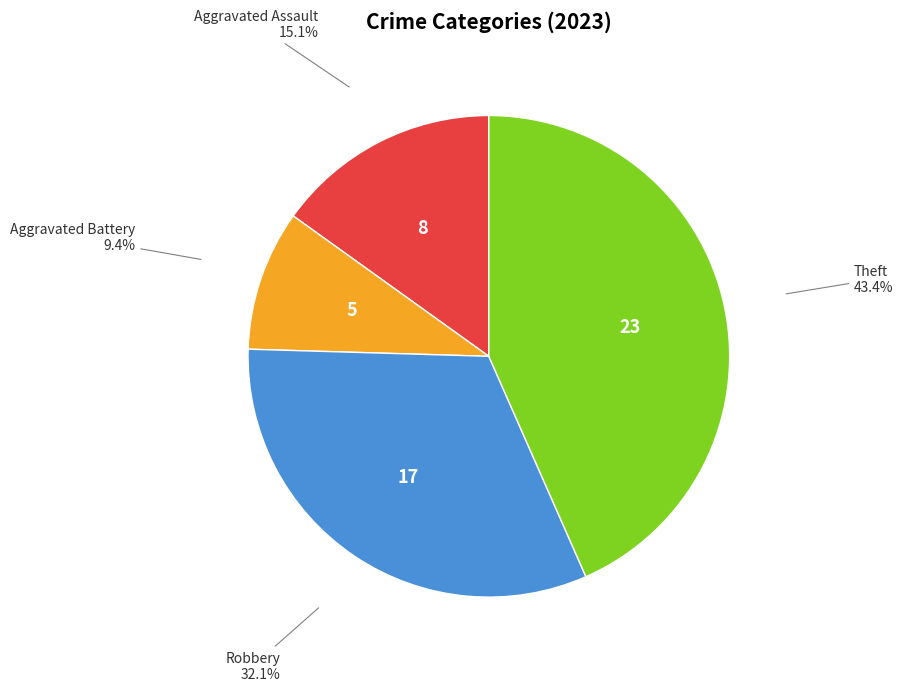

Is there a majority slice in this chart?

No